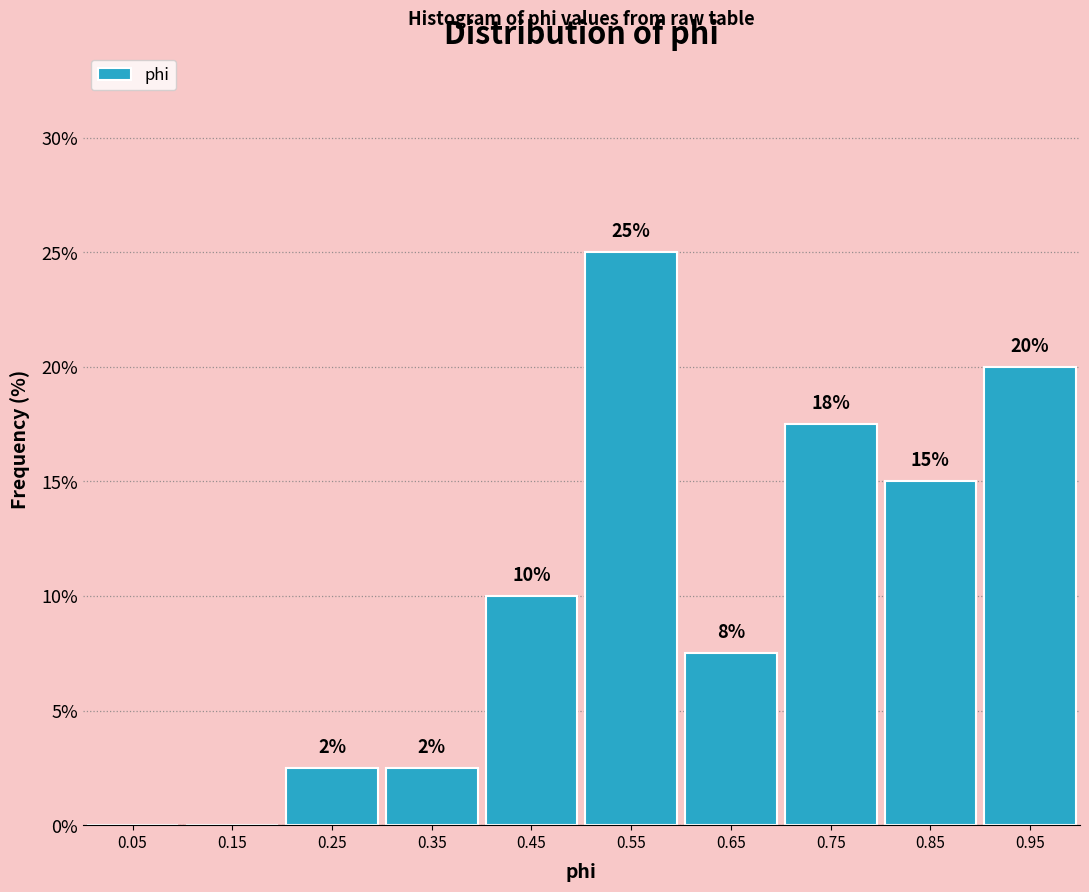

Which range on the x-axis has the tallest bar?

0.5 to 0.6